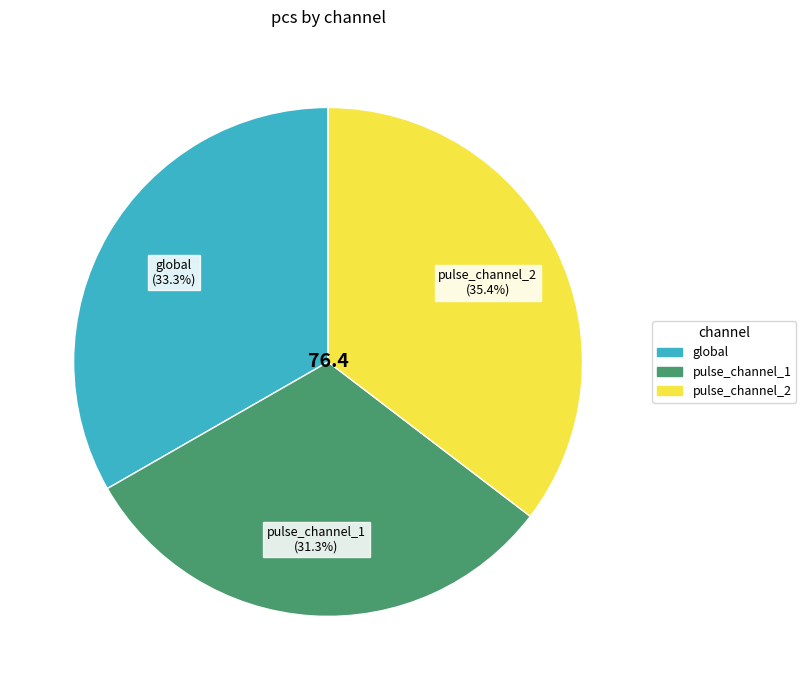

Does global represent more than half of the total?

No